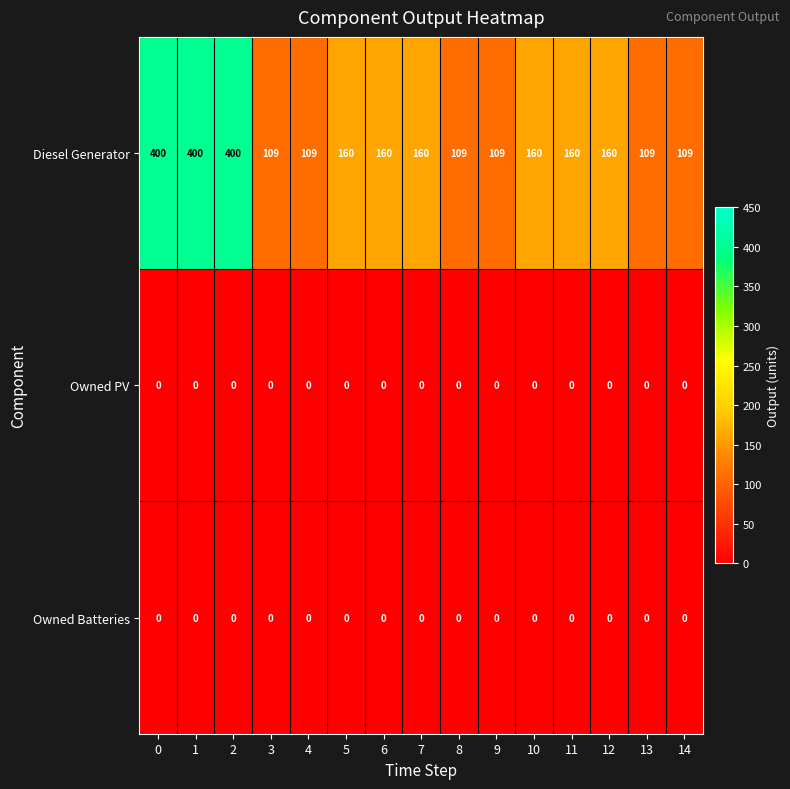

Which series has the largest range (max minus min)?

Diesel Generator